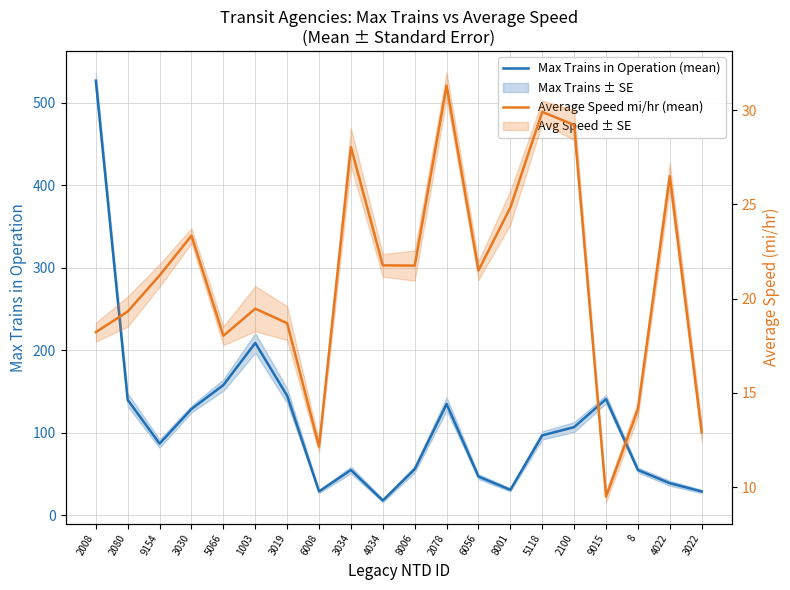

How many values in the Max Trains in Operation (mean) series are below 97?

10